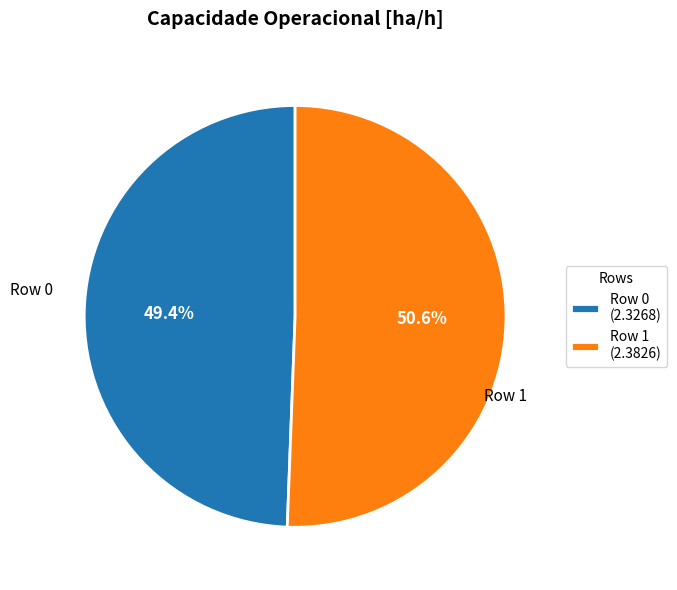

Approximately how many times larger is the value at Row 1 (2.3826) compared to Row 0 (2.3268)?

1.0